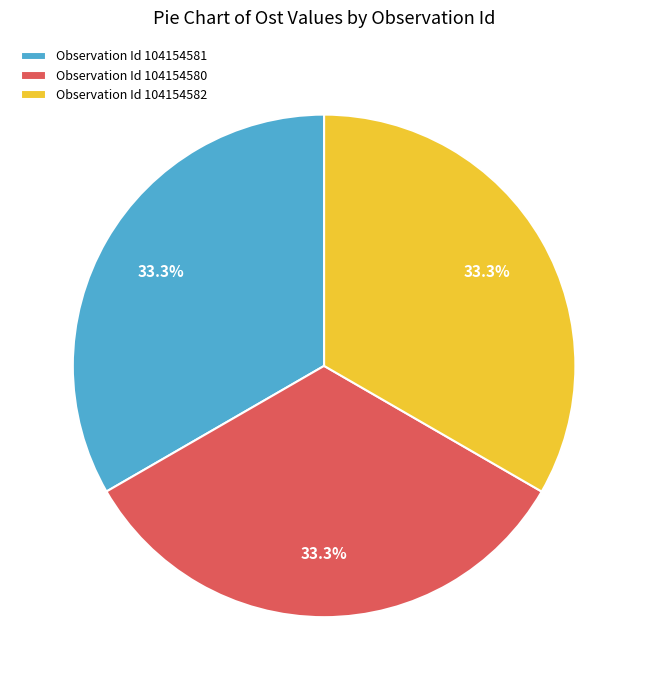

Approximately how many times larger is the value at Observation Id 104154581 compared to Observation Id 104154580?

1.0